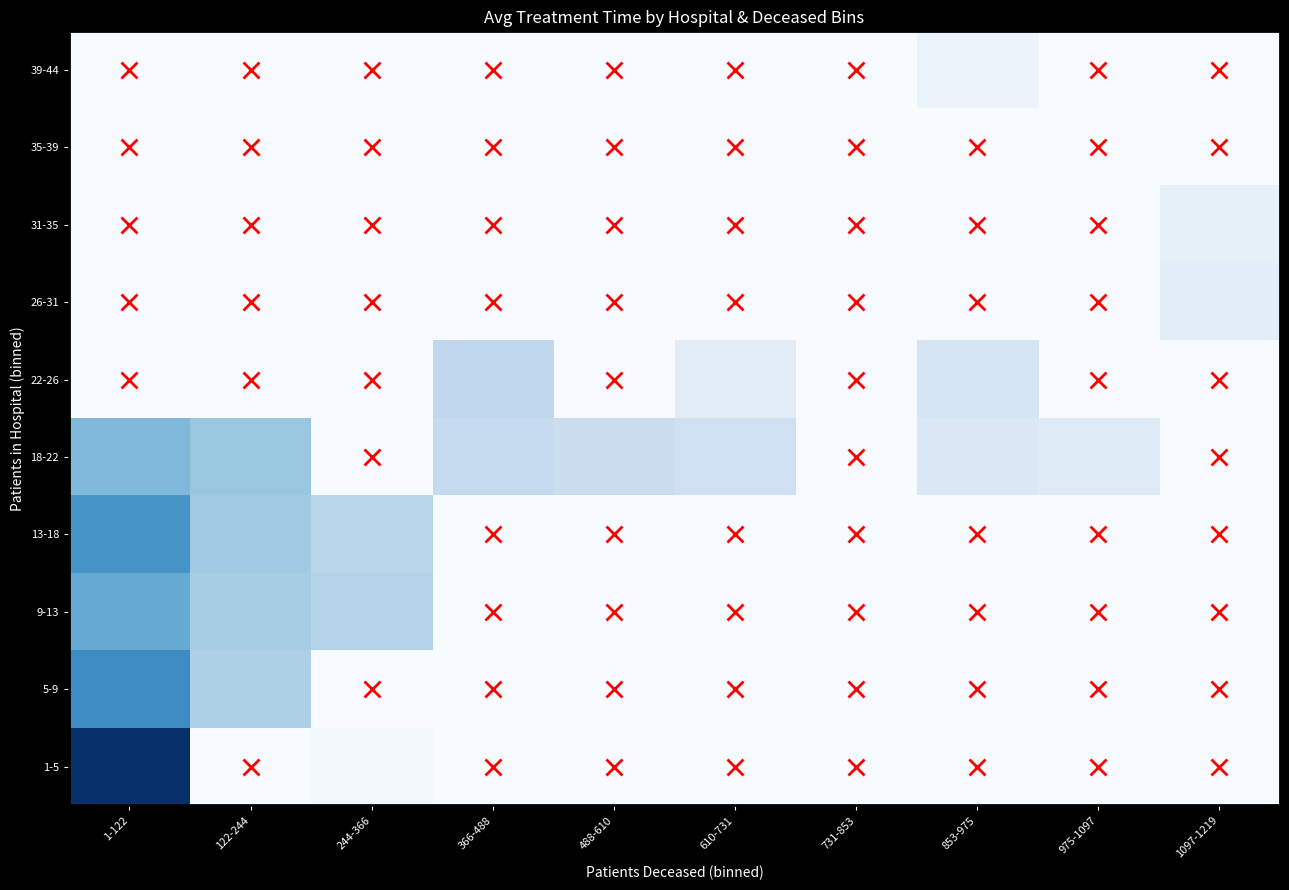

What is the total value across all series at 853-975?

18.0